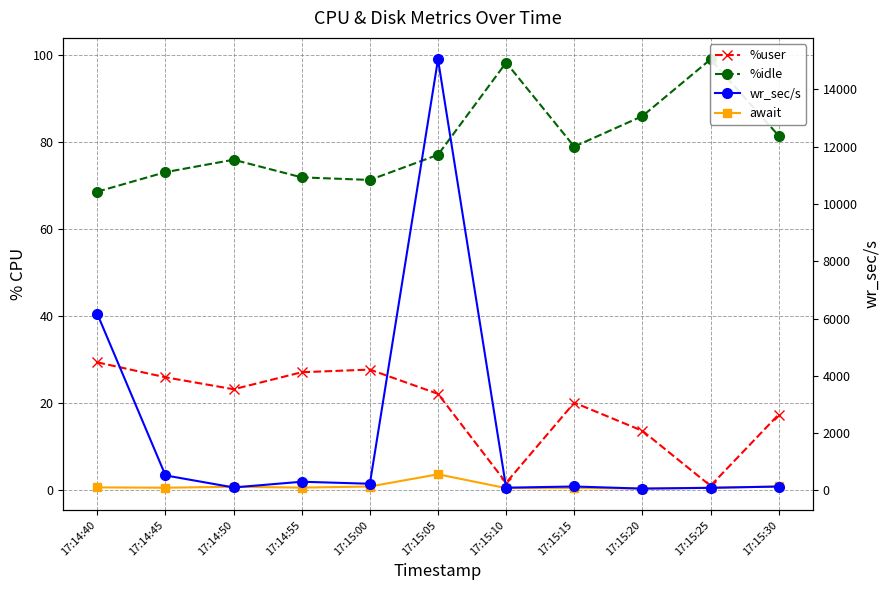

Rank the categories by %idle value from lowest to highest.

17:14:40, 17:15:00, 17:14:55, 17:14:45, 17:14:50, 17:15:05, 17:15:15, 17:15:30, 17:15:20, 17:15:10, 17:15:25